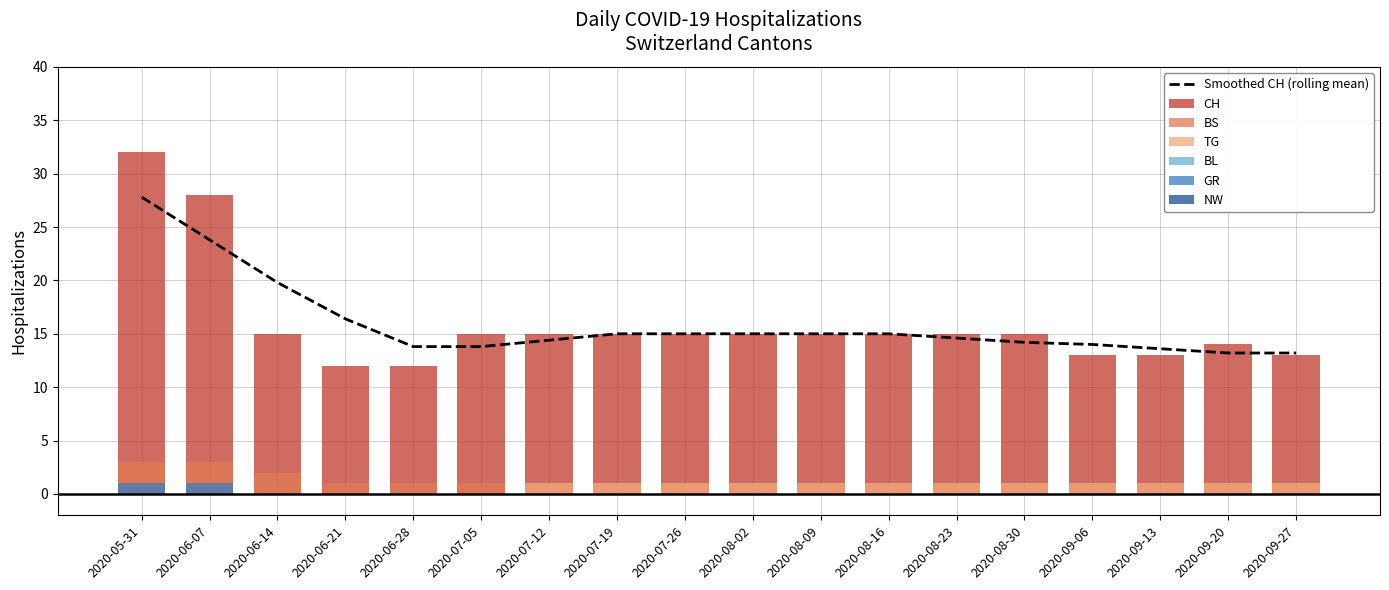

True or false: BS has a value of 0 at 2020-06-21.

False